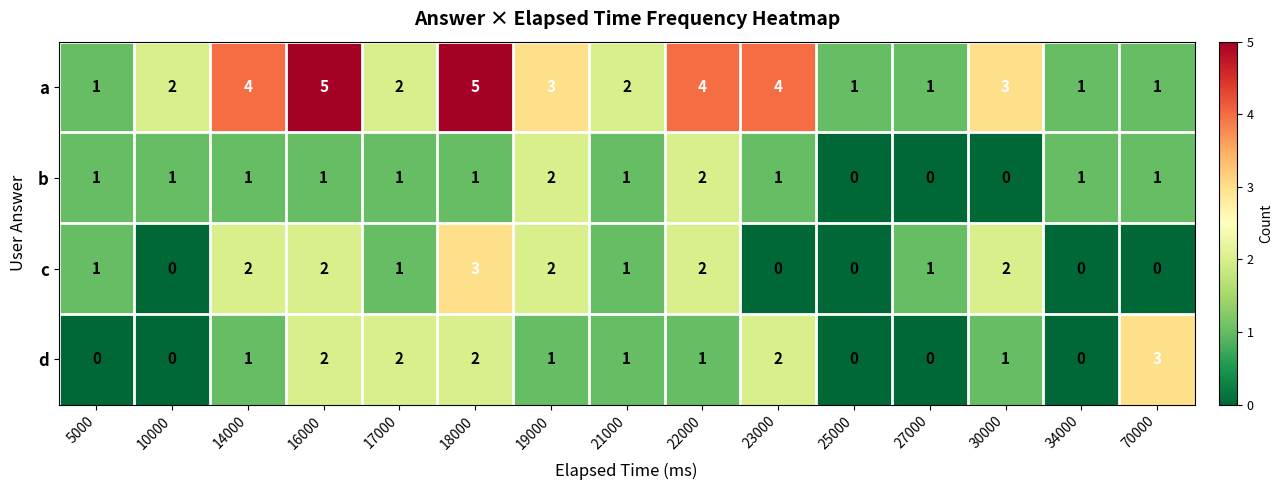

Between 21000 and 70000, which series saw the biggest shift?

d